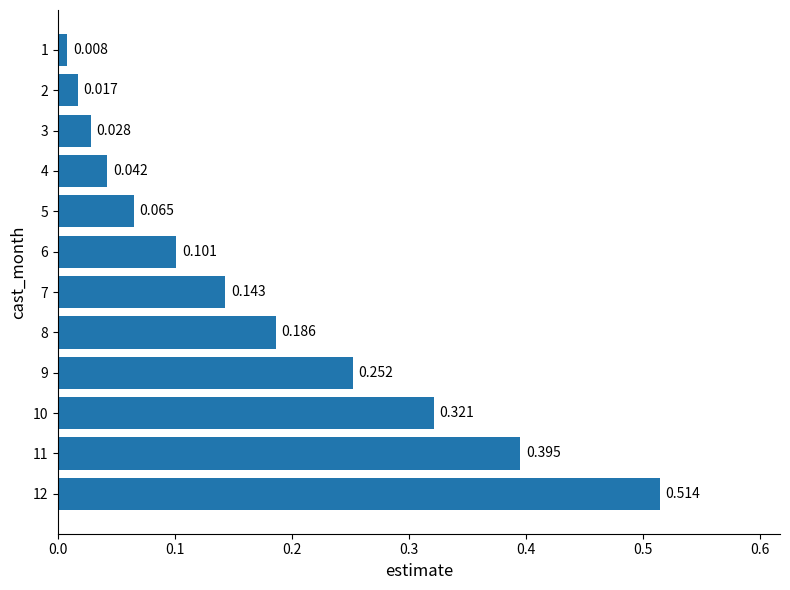

Rank the categories by value from highest to lowest.

12, 11, 10, 9, 8, 7, 6, 5, 4, 3, 2, 1